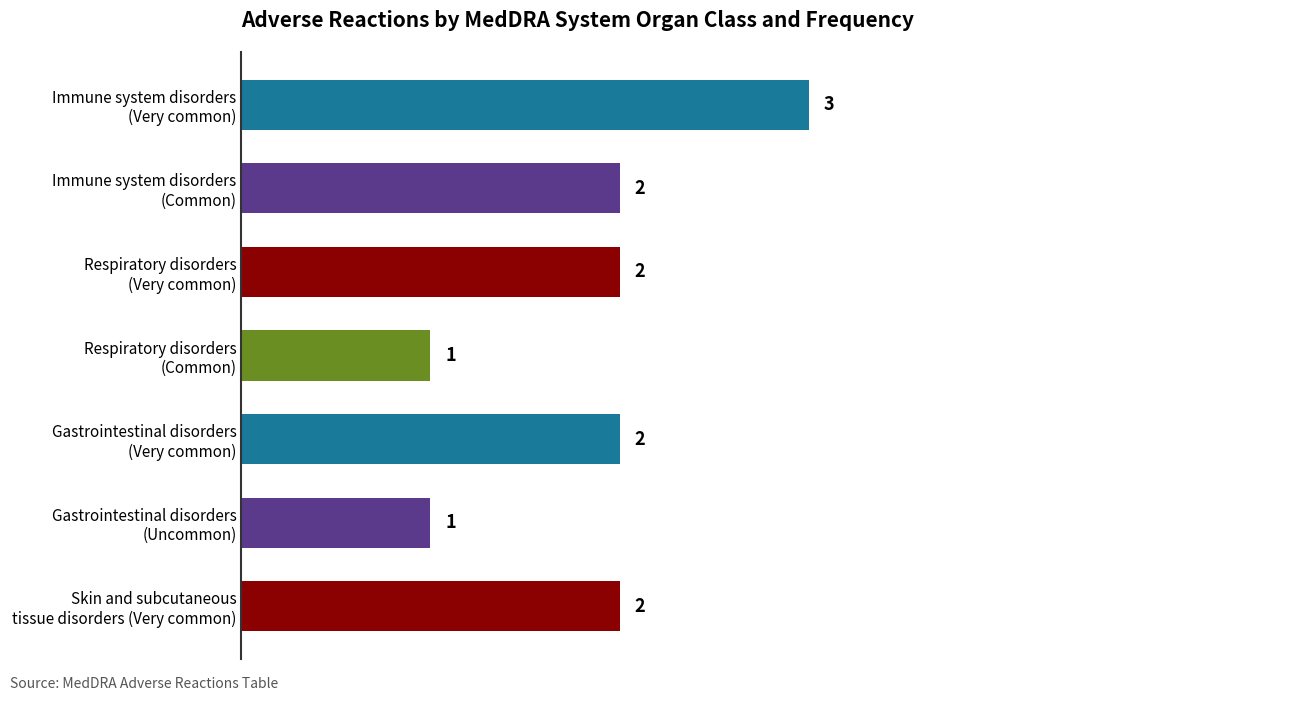

What is the smallest value displayed?

1